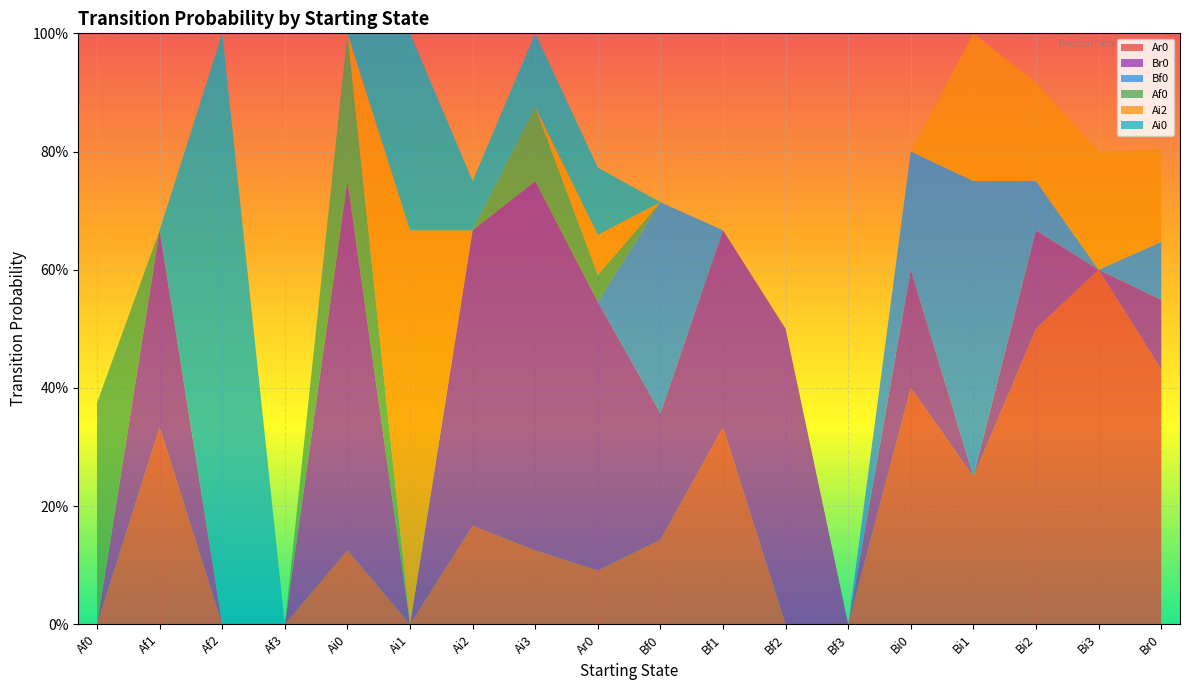

Reading left to right, what are all the values shown in this chart?

Ar0: Af0=0.0	Af1=0.3	Af2=0.0	Af3=0.0	Ai0=0.1	Ai1=0.0	Ai2=0.2	Ai3=0.1	Ar0=0.1	Bf0=0.1	Bf1=0.3	Bf2=0.0	Bf3=0.0	Bi0=0.4	Bi1=0.2	Bi2=0.5	Bi3=0.6	Br0=0.4
Br0: Af0=0.0	Af1=0.3	Af2=0.0	Af3=0.0	Ai0=0.6	Ai1=0.0	Ai2=0.5	Ai3=0.6	Ar0=0.5	Bf0=0.2	Bf1=0.3	Bf2=0.5	Bf3=0.0	Bi0=0.2	Bi1=0.0	Bi2=0.2	Bi3=0.0	Br0=0.1
Bf0: Af0=0.0	Af1=0.0	Af2=0.0	Af3=0.0	Ai0=0.0	Ai1=0.0	Ai2=0.0	Ai3=0.0	Ar0=0.0	Bf0=0.4	Bf1=0.0	Bf2=0.0	Bf3=0.0	Bi0=0.2	Bi1=0.5	Bi2=0.1	Bi3=0.0	Br0=0.1
Af0: Af0=0.4	Af1=0.0	Af2=0.0	Af3=0.0	Ai0=0.2	Ai1=0.0	Ai2=0.0	Ai3=0.1	Ar0=0.0	Bf0=0.0	Bf1=0.0	Bf2=0.0	Bf3=0.0	Bi0=0.0	Bi1=0.0	Bi2=0.0	Bi3=0.0	Br0=0.0
Ai2: Af0=0.0	Af1=0.0	Af2=0.0	Af3=0.0	Ai0=0.0	Ai1=0.7	Ai2=0.0	Ai3=0.0	Ar0=0.1	Bf0=0.0	Bf1=0.0	Bf2=0.0	Bf3=0.0	Bi0=0.0	Bi1=0.2	Bi2=0.2	Bi3=0.2	Br0=0.2
Ai0: Af0=0.0	Af1=0.0	Af2=1.0	Af3=0.0	Ai0=0.0	Ai1=0.3	Ai2=0.1	Ai3=0.1	Ar0=0.1	Bf0=0.0	Bf1=0.0	Bf2=0.0	Bf3=0.0	Bi0=0.0	Bi1=0.0	Bi2=0.0	Bi3=0.0	Br0=0.0